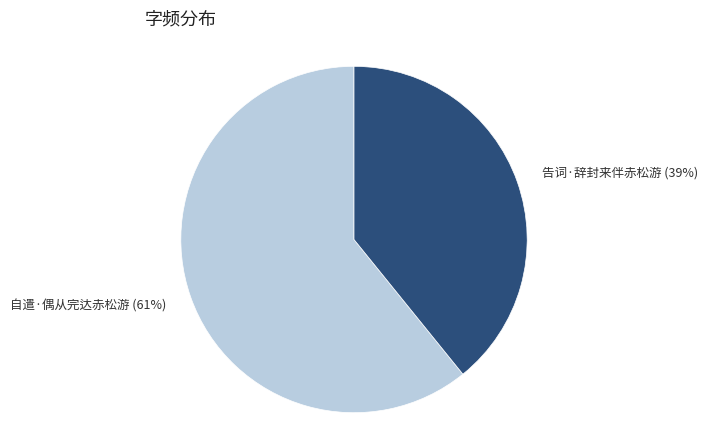

Is it true that 告词·辞封来伴赤松游 is 47% of the pie?

False